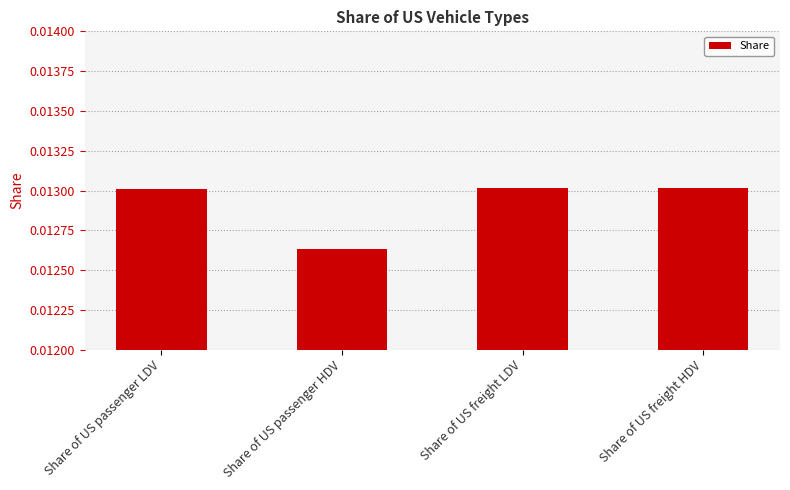

At which label is the value closest to 0?

Share of US passenger HDV